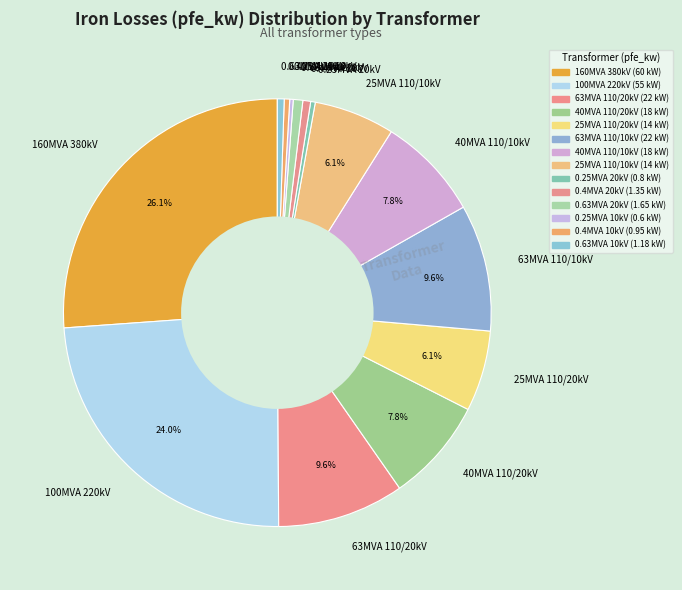

Which slice is the largest?

160MVA 380kV